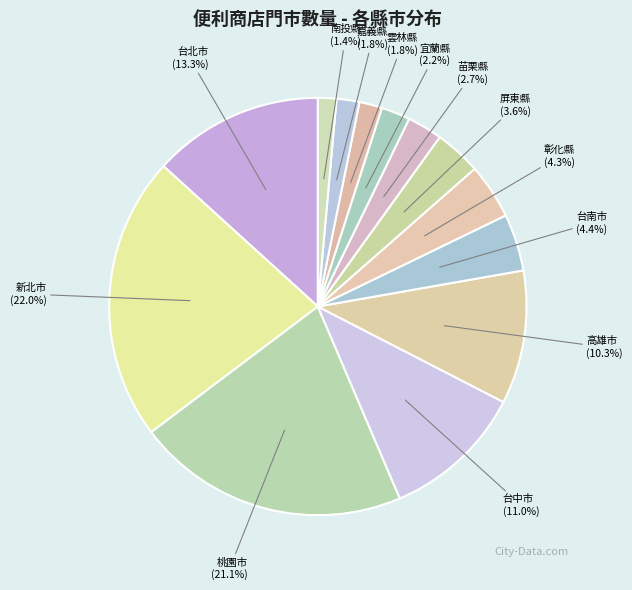

To the nearest percent, what is the difference between the largest and smallest slice percentages?

21%